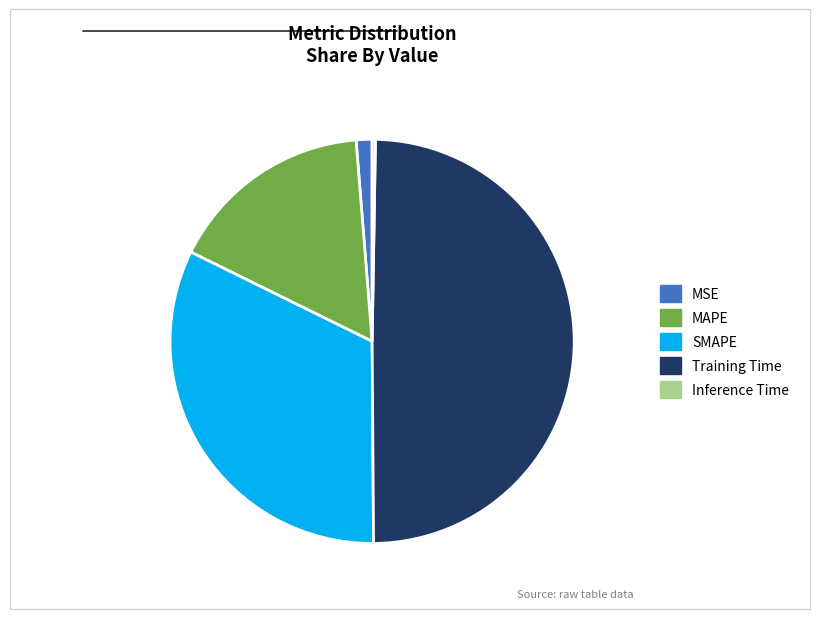

Between Training Time and MSE, which is larger?

Training Time